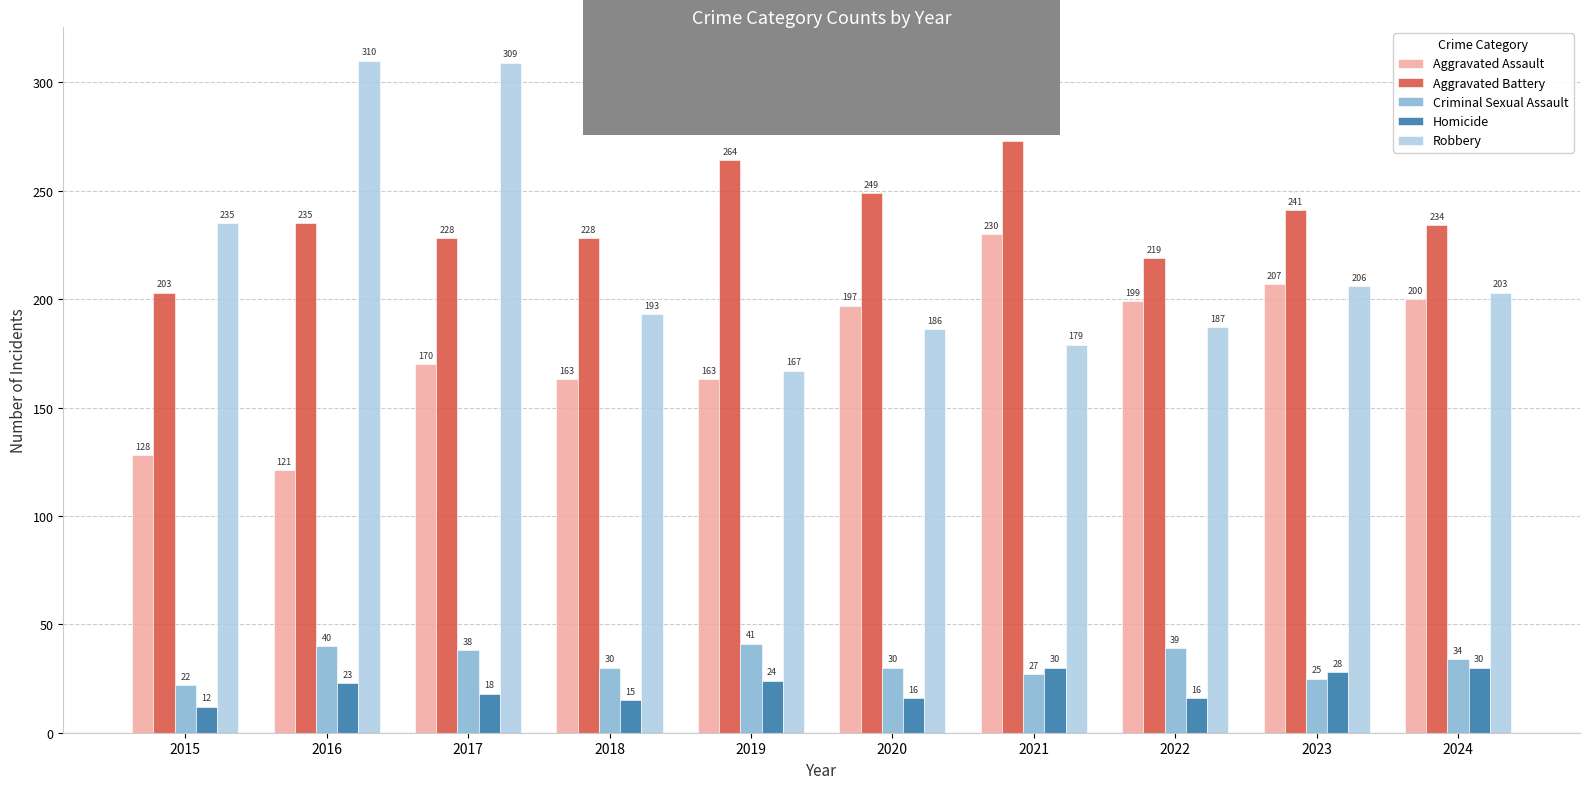

Which series has the widest spread of values?

Robbery